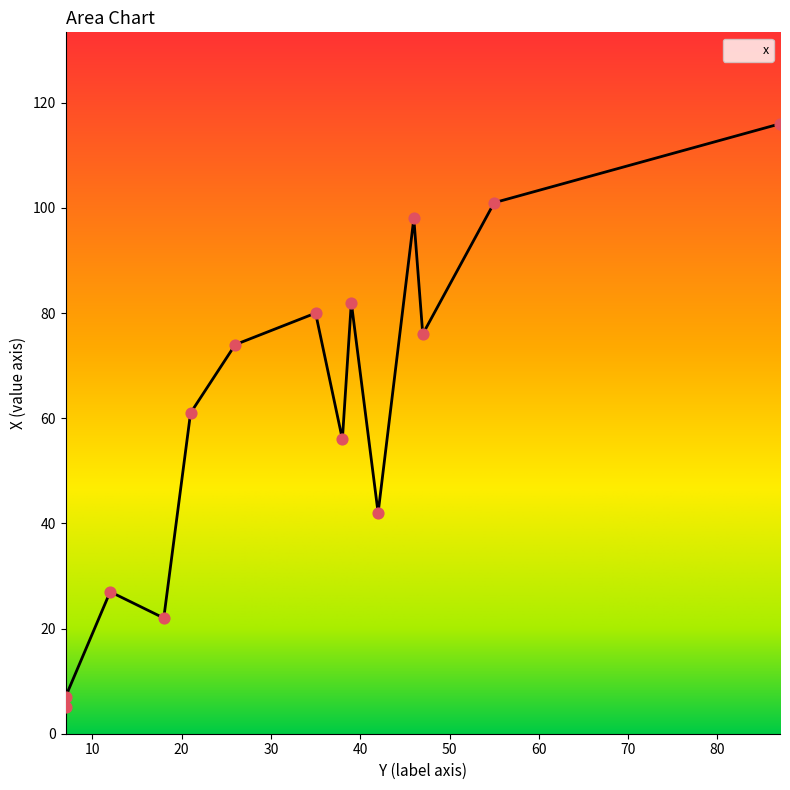

Which has a higher value, 87 or 12?

87